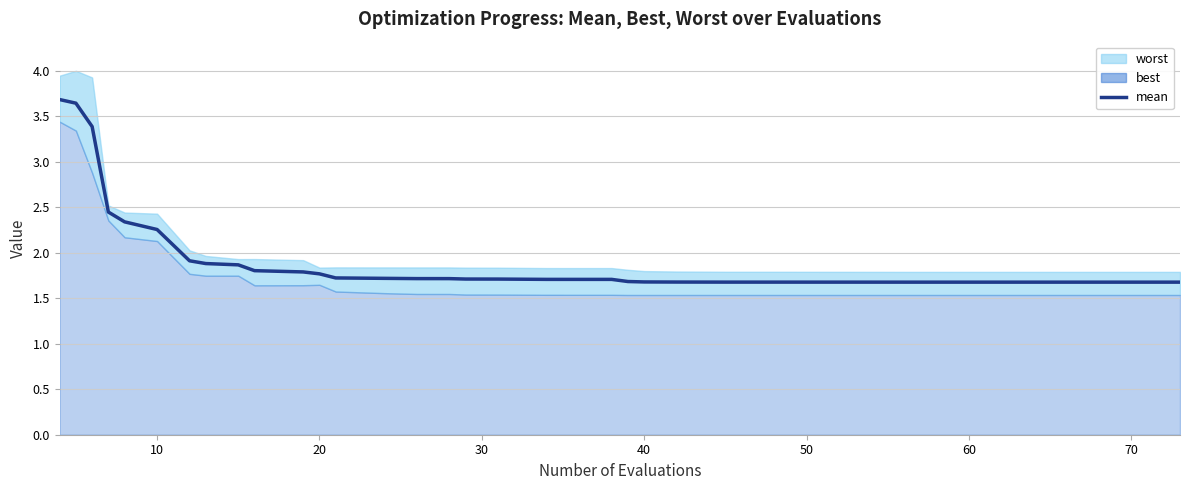

What is the difference between the maximum and minimum values?

2.0